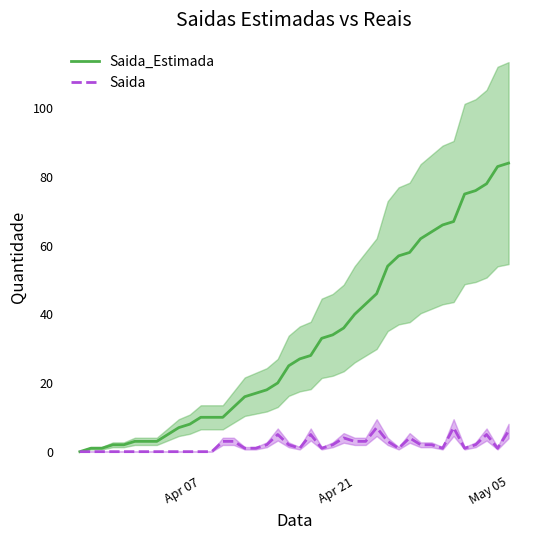

What is the maximum value for Saida_Estimada?

84